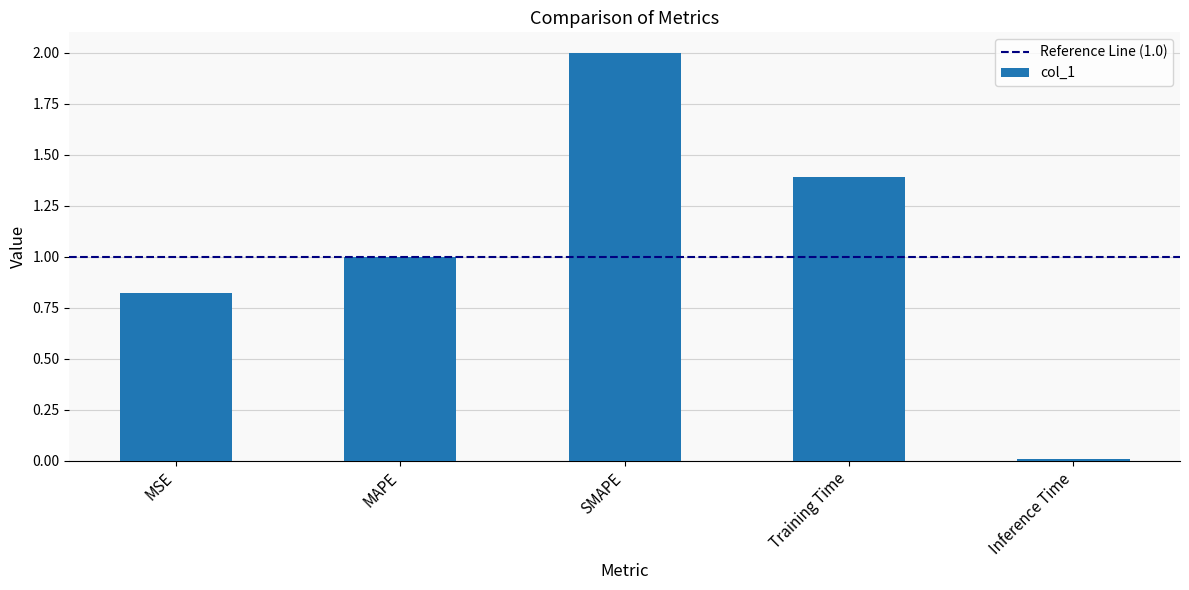

Where is the data nearest to the value 1?

MAPE